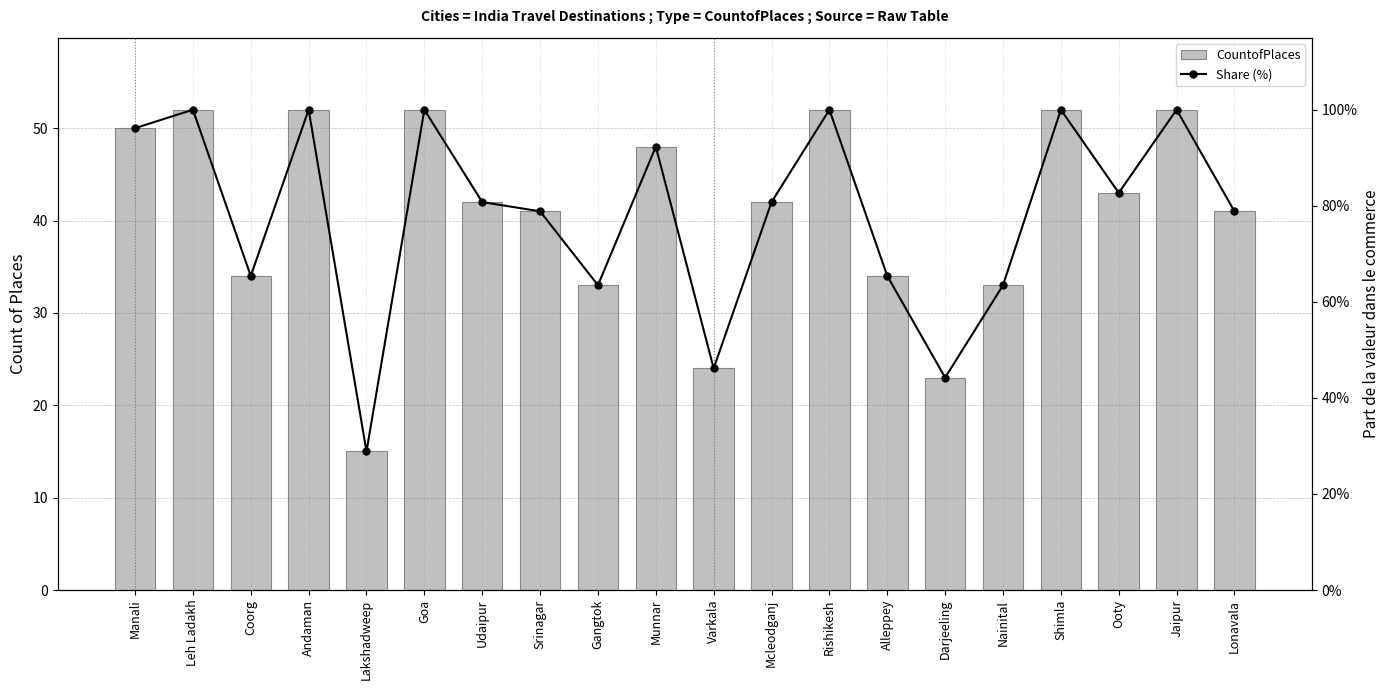

At which label does CountofPlaces first exceed 42?

Manali